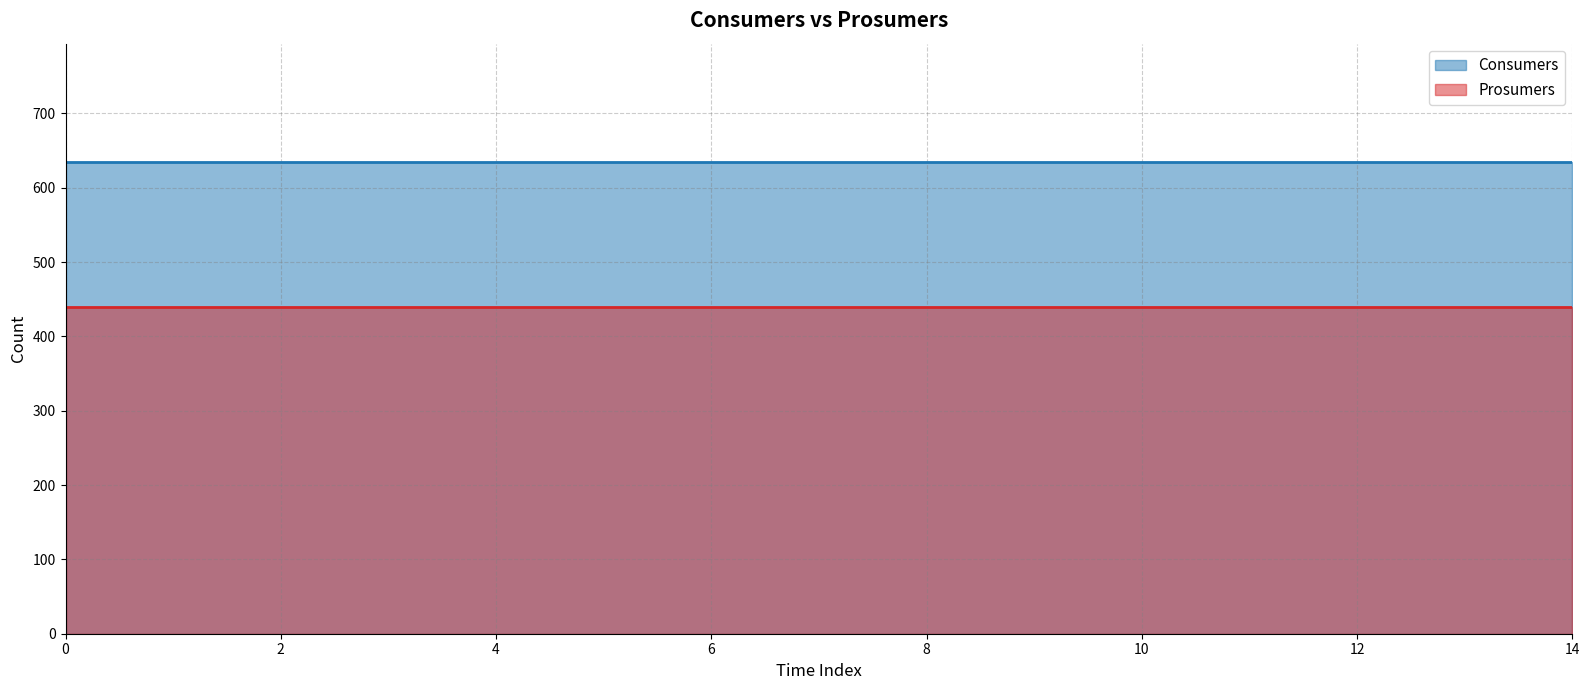

At how many categories does at least one series exceed 573?

15